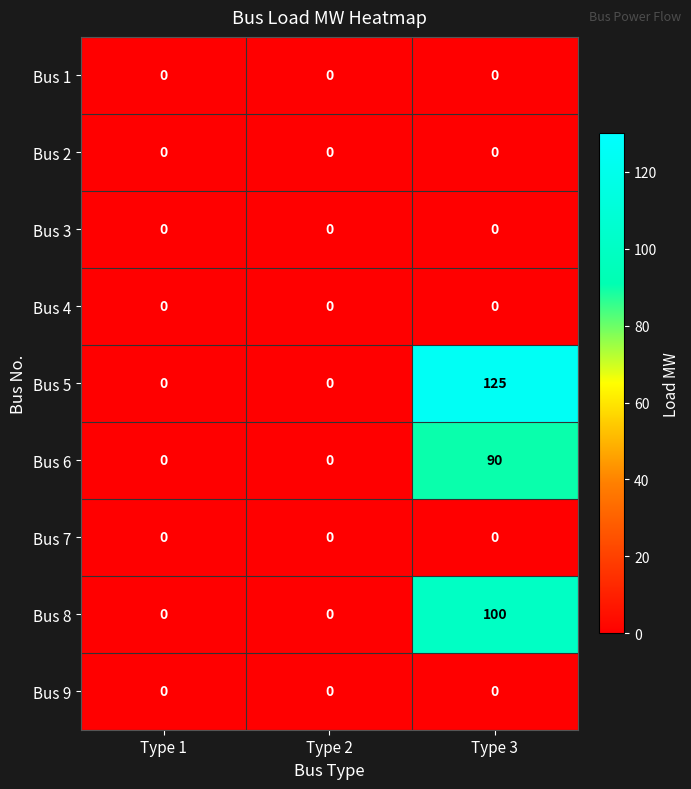

Which series changed the most between Type 2 and Type 3?

Bus 5